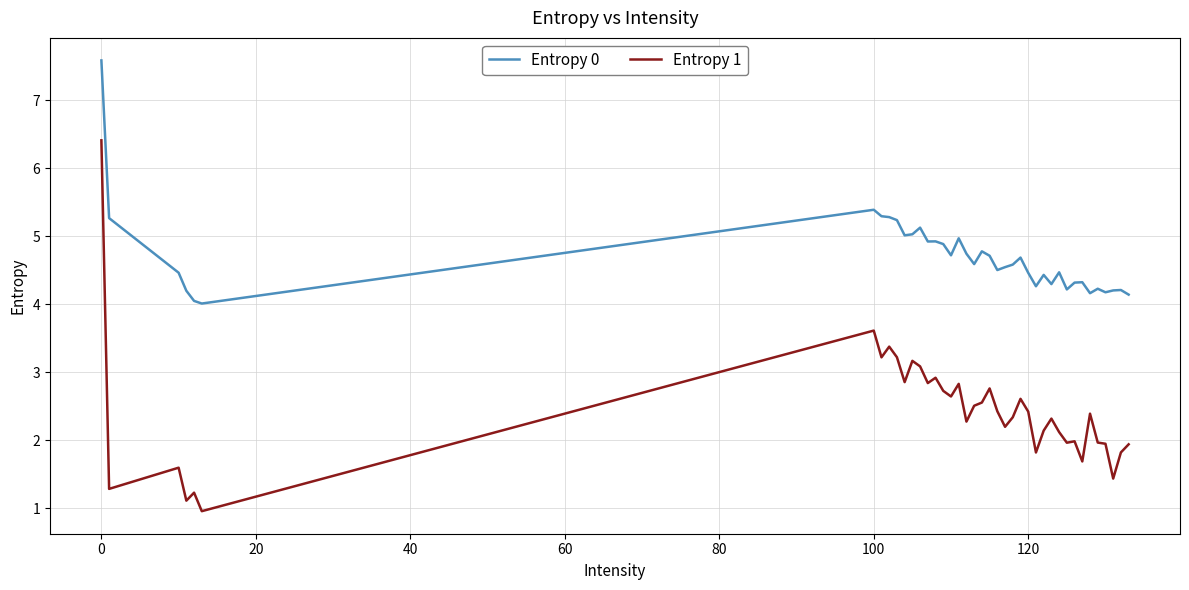

True or false: Entropy 0 and Entropy 1 intersect in this chart.

False